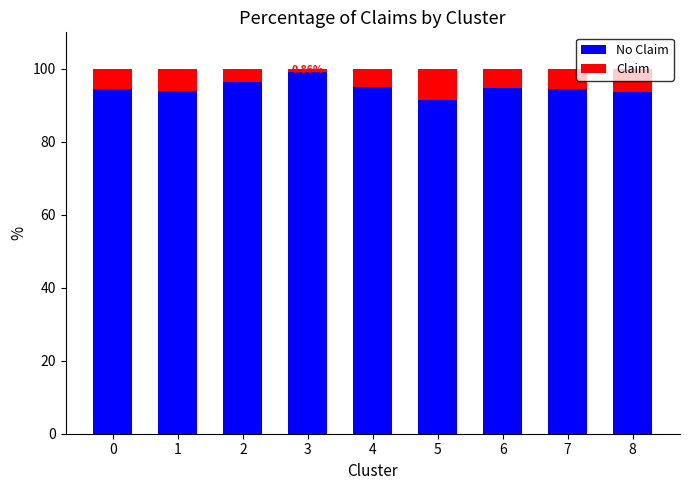

What is the minimum value for No Claim?

91.5